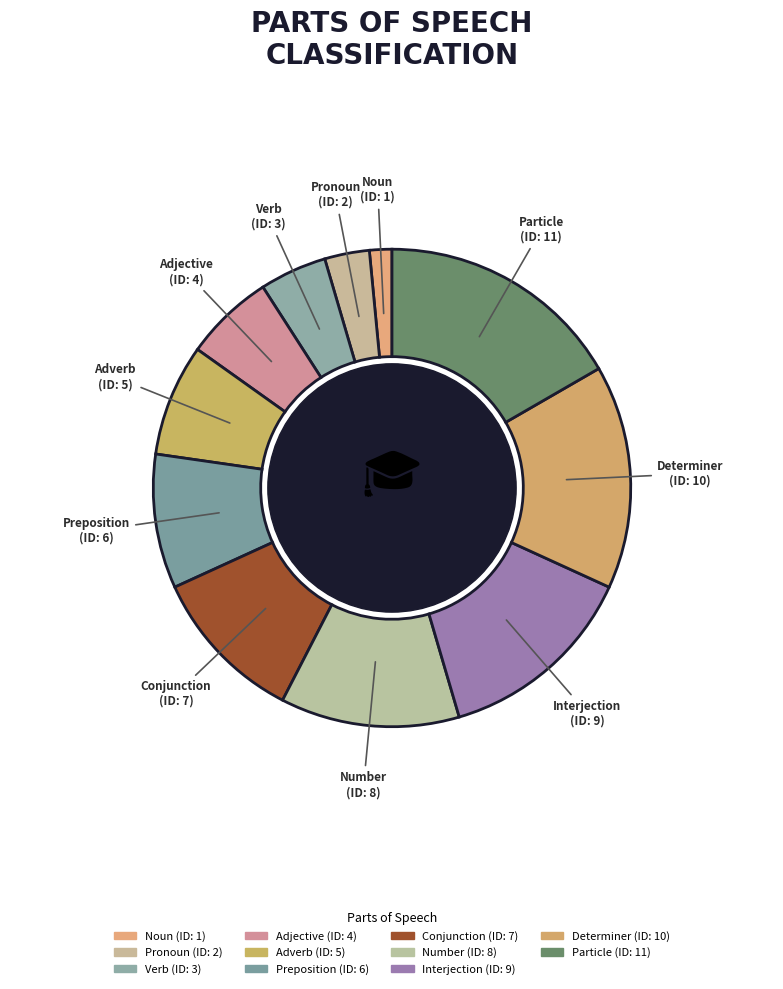

Rank the categories by value from highest to lowest.

Particle, Determiner, Interjection, Number, Conjunction, Preposition, Adverb, Adjective, Verb, Pronoun, Noun